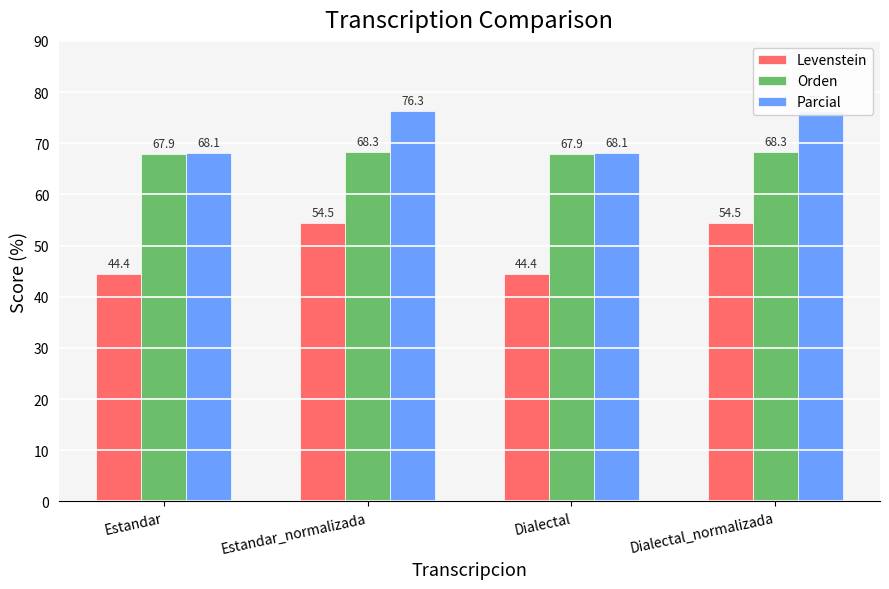

How many values in the Levenstein series exceed 54?

2